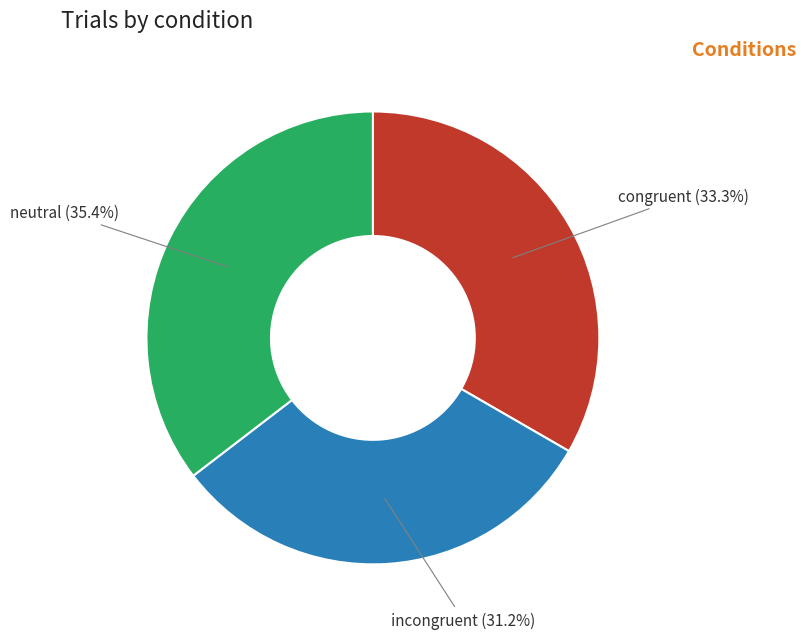

How many slices are in this pie chart?

3